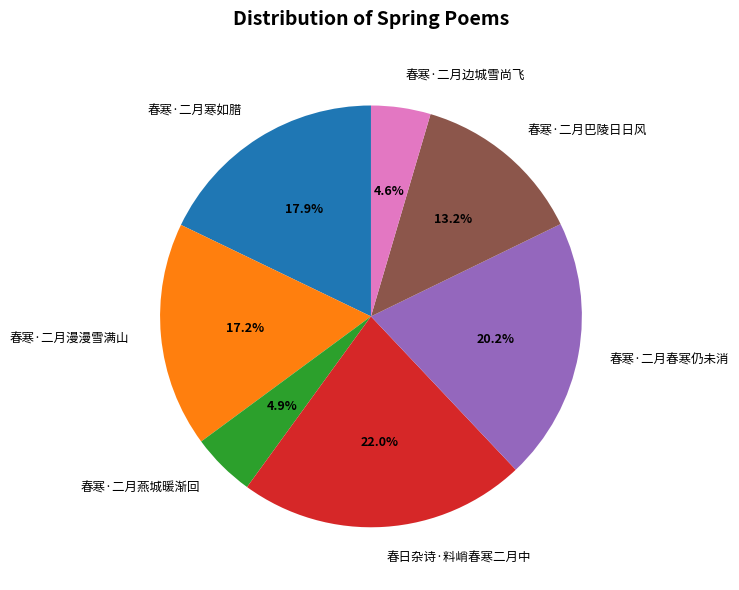

What is the largest slice in the pie chart?

春日杂诗·料峭春寒二月中